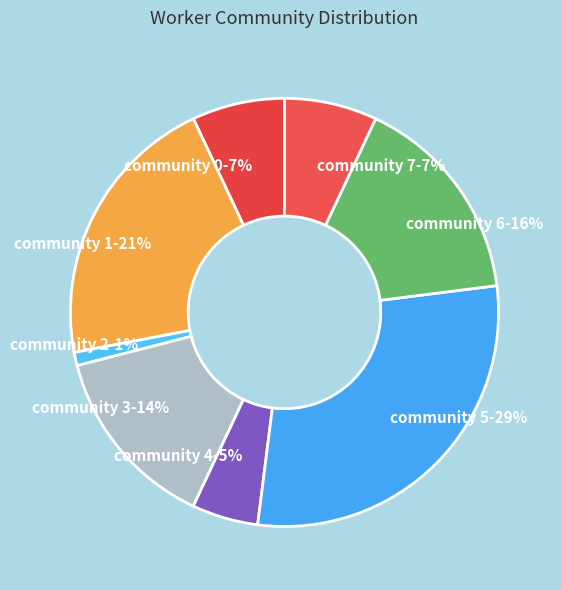

What is the largest slice in the pie chart?

community 5-29%